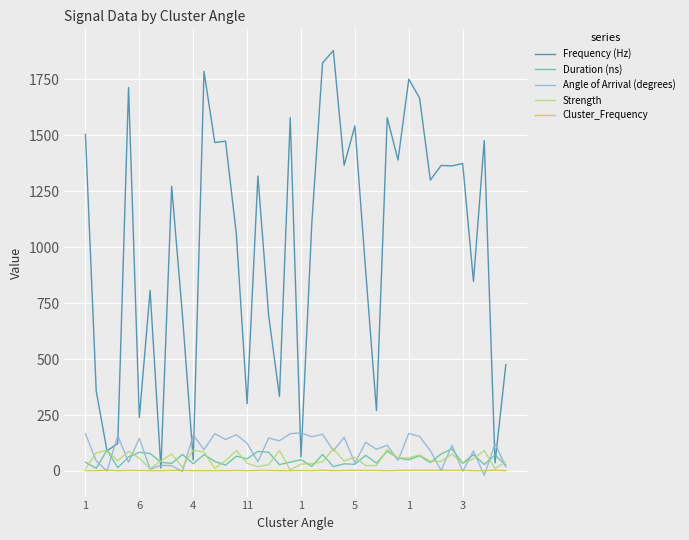

Does the chart display data point markers on the line(s)?

No